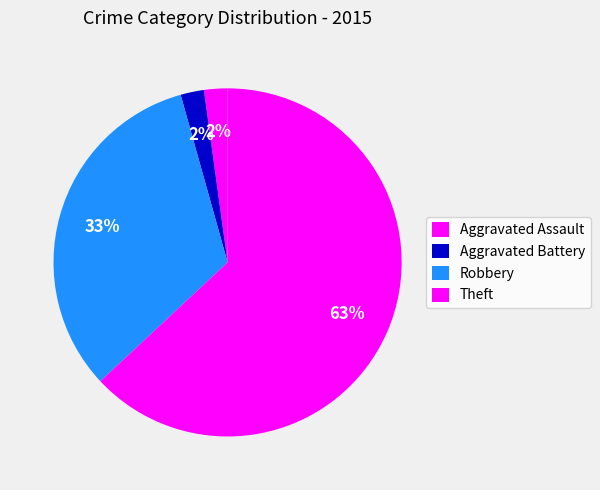

How many segments does this pie chart have?

4